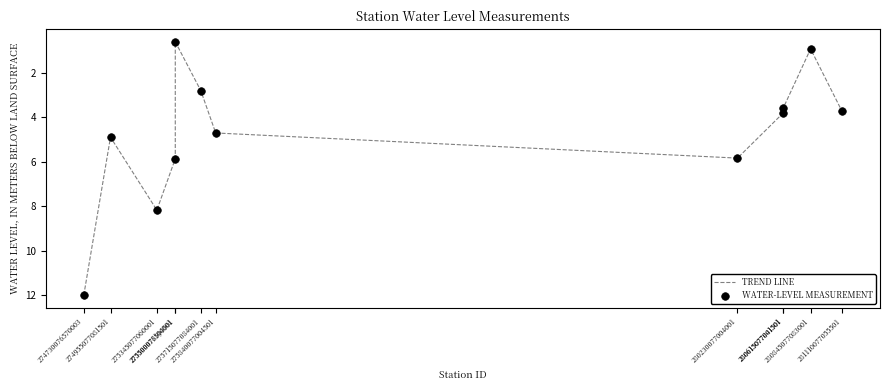

What is the minimum value shown in the chart?

0.6